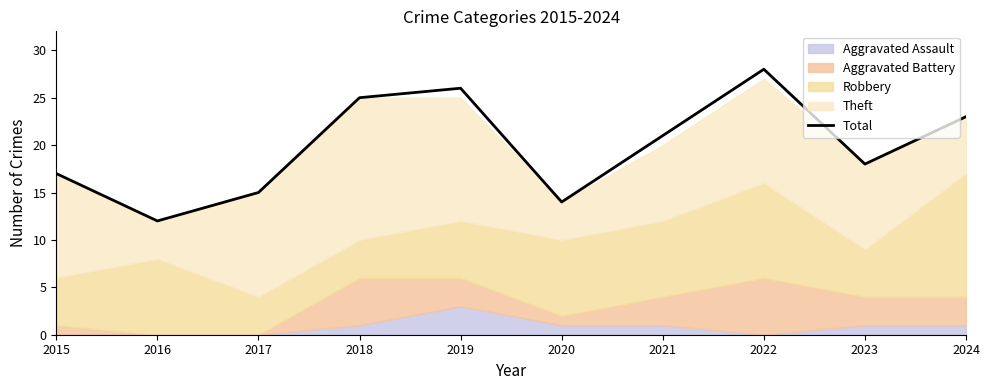

Is it true that Total equals 5 at 2020?

False